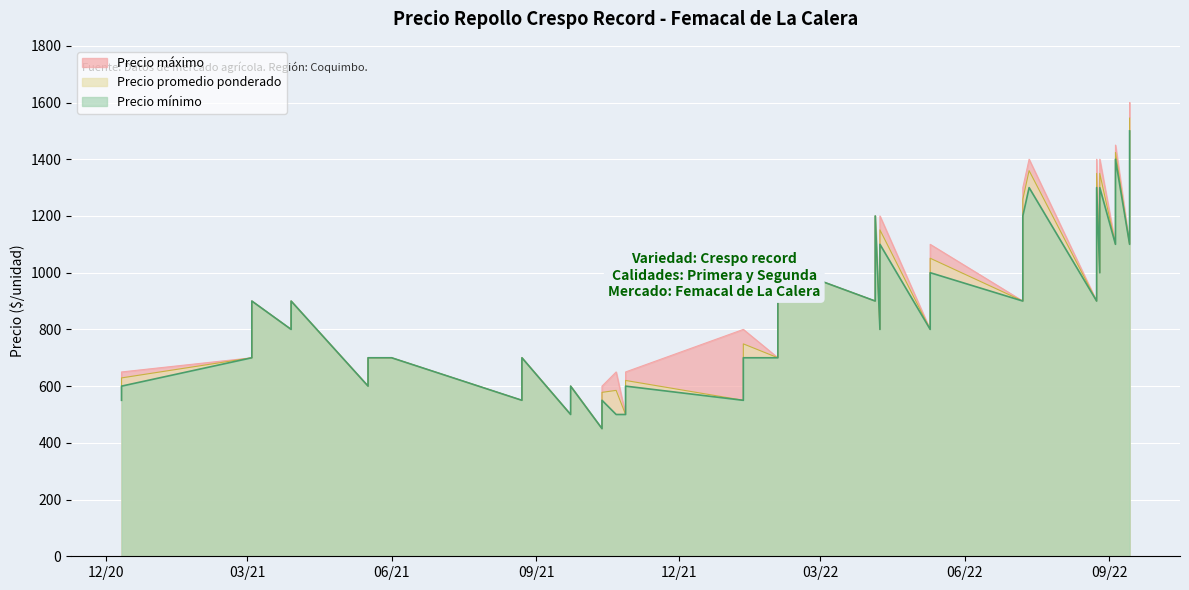

What is the approximate value of Precio máximo at 36, to the nearest 100?

1400